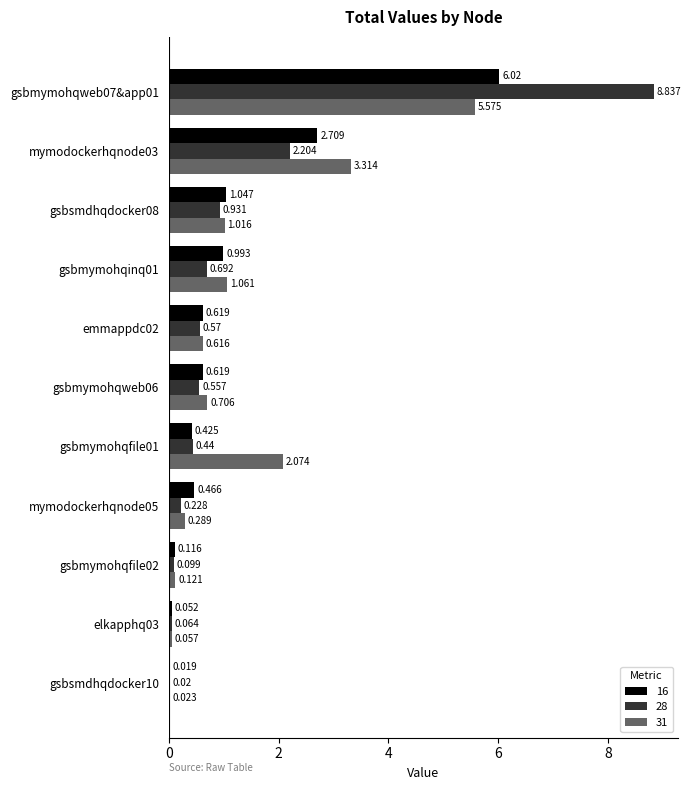

Is the value of 16 at elkapphq03 greater than the value of 28 at mymodockerhqnode05?

No